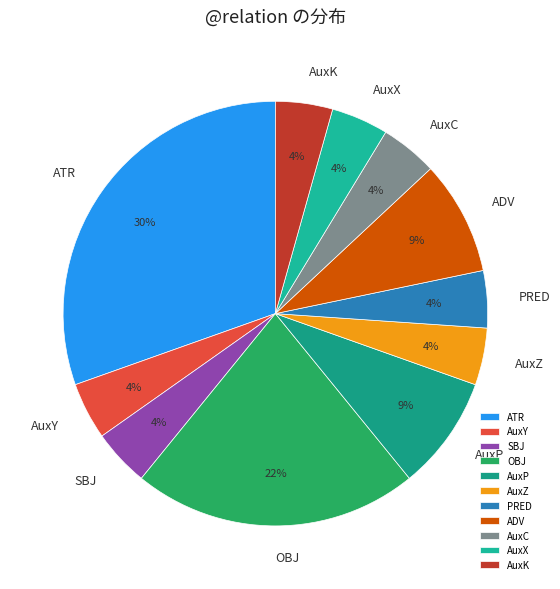

Does ADV account for over 50% of the chart?

No